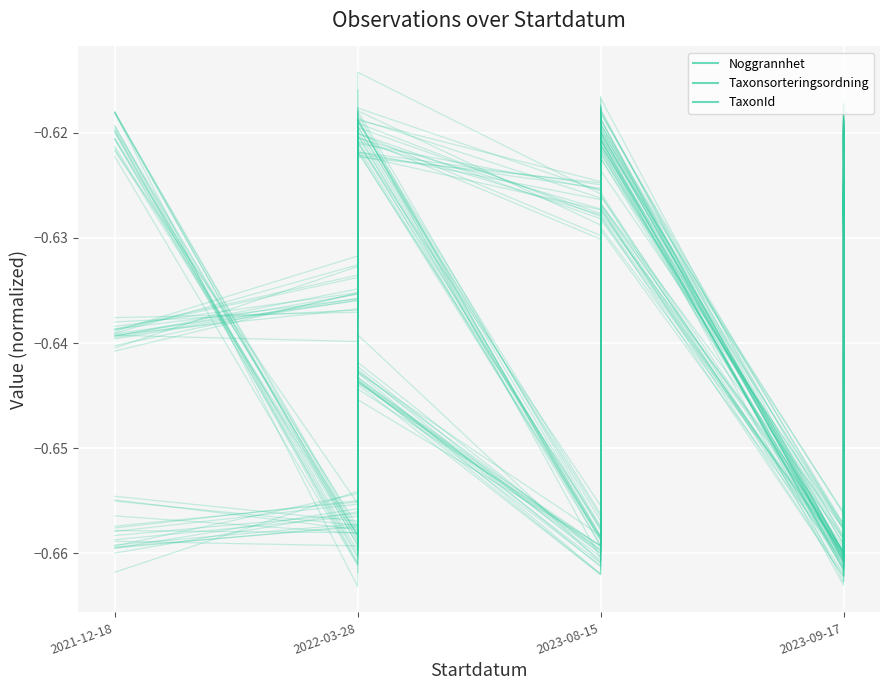

At which category does Noggrannhet reach its first local valley?

4